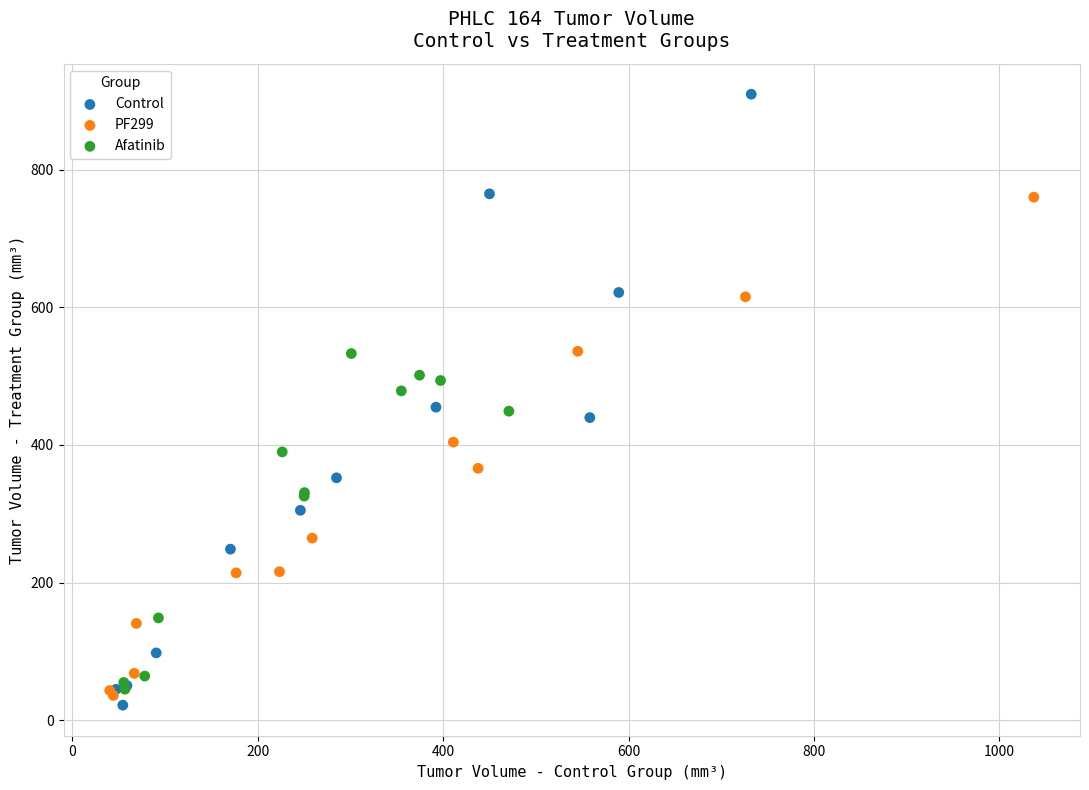

Which series has the widest spread of Y values?

Control